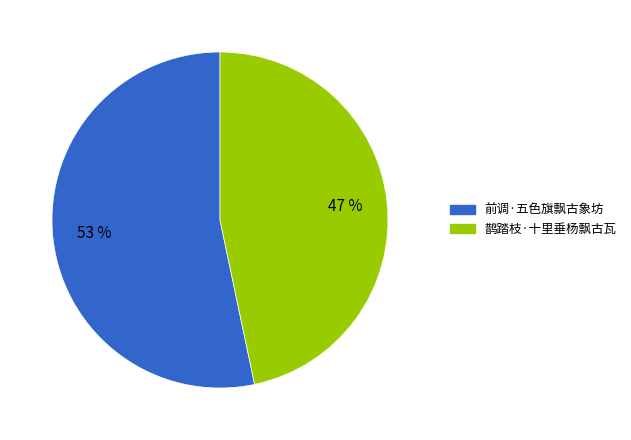

True or false: 鹊踏枝·十里垂杨飘古瓦 accounts for 61% of the total.

False